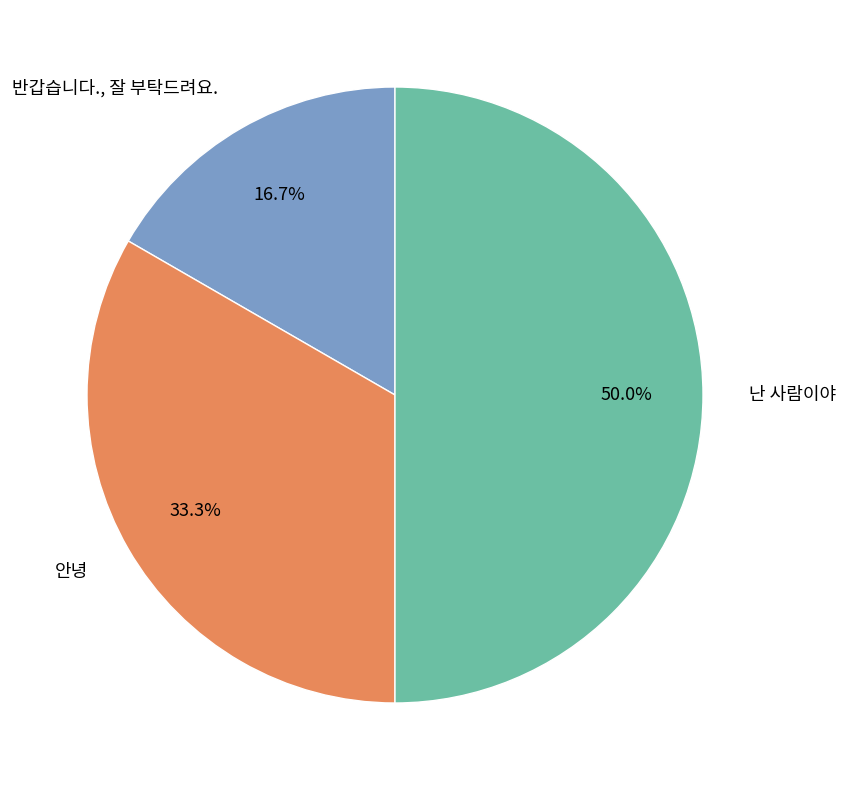

Is 안녕 the majority of the pie?

No